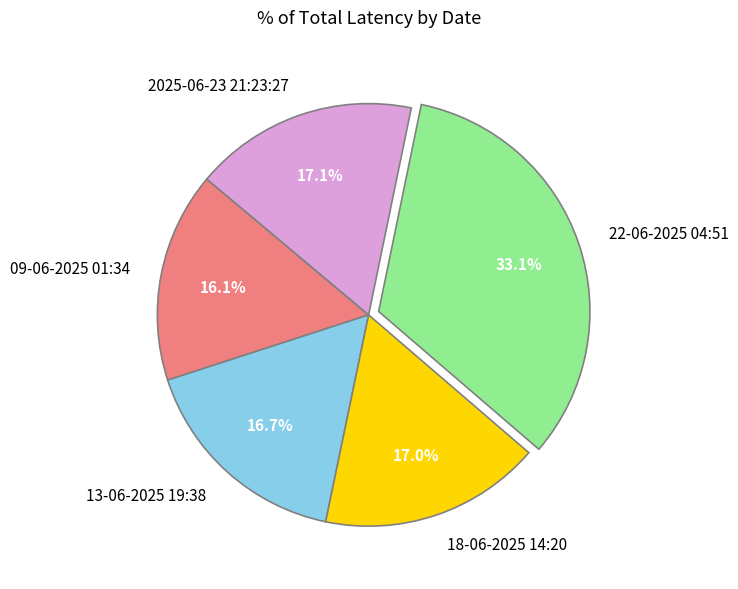

Is it true that 18-06-2025 14:20 is 17% of the pie?

True